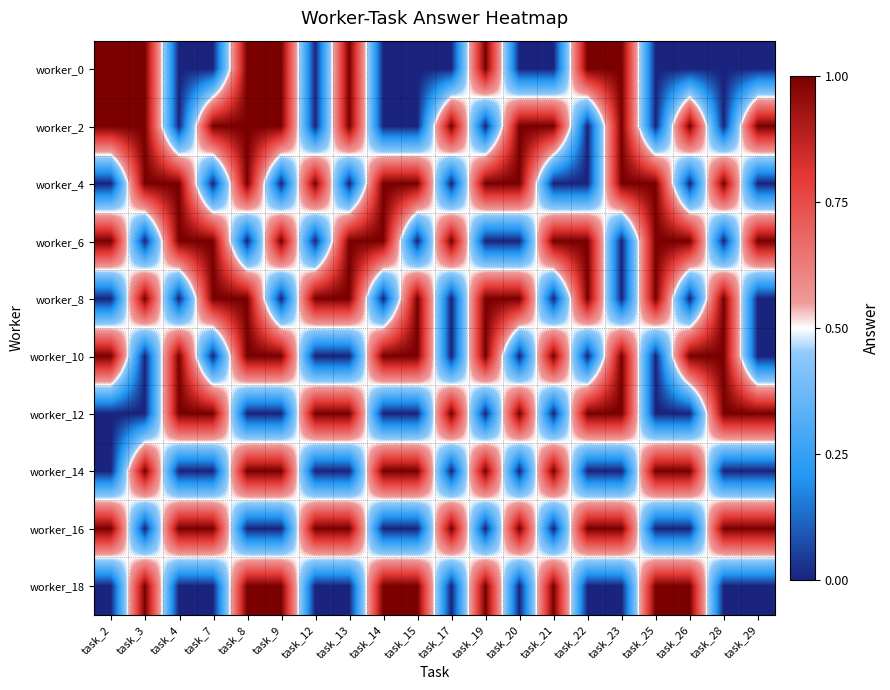

What is the total value across all series at task_23?

6